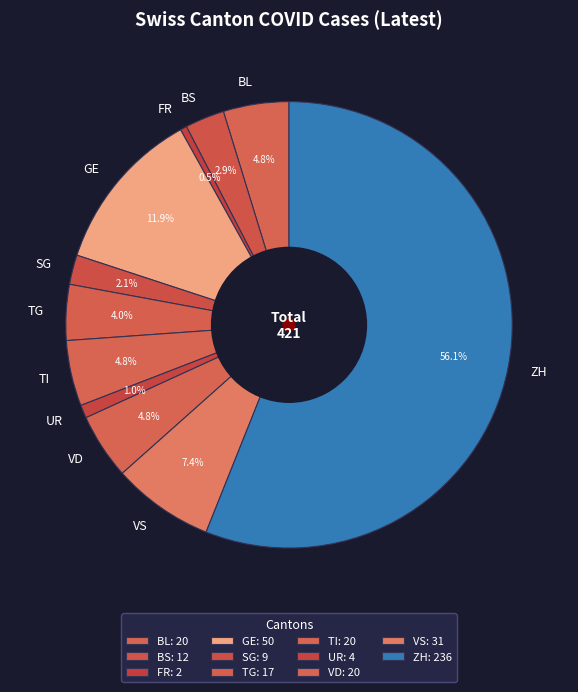

What percentage do BS and TG together represent?

6.9%